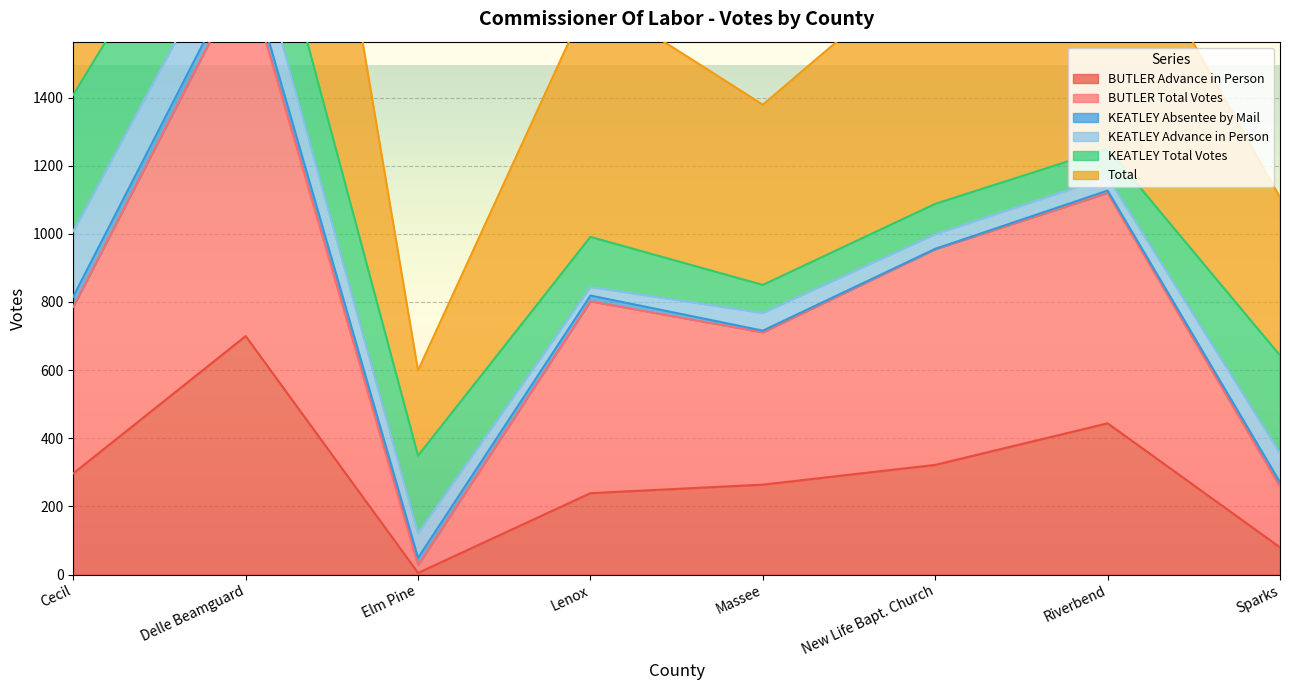

The value of BUTLER Advance in Person at Sparks is 31. True or false?

False